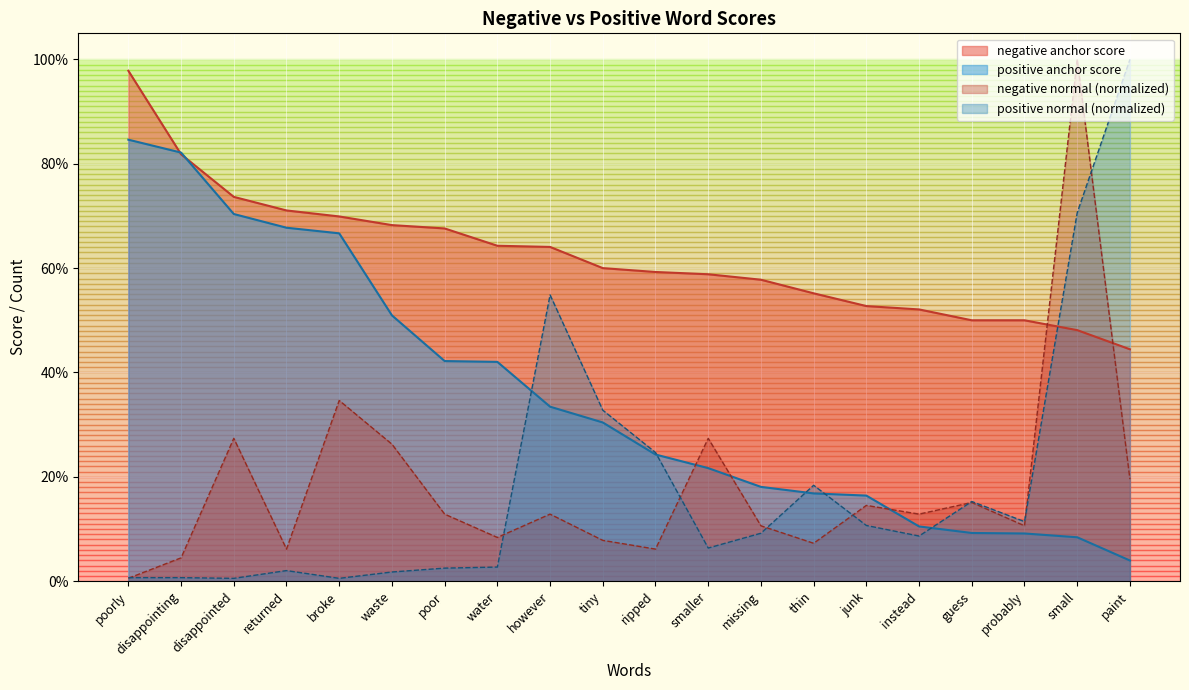

What are all the series names shown in the legend?

negative anchor score, positive anchor score, negative normal (normalized), positive normal (normalized)